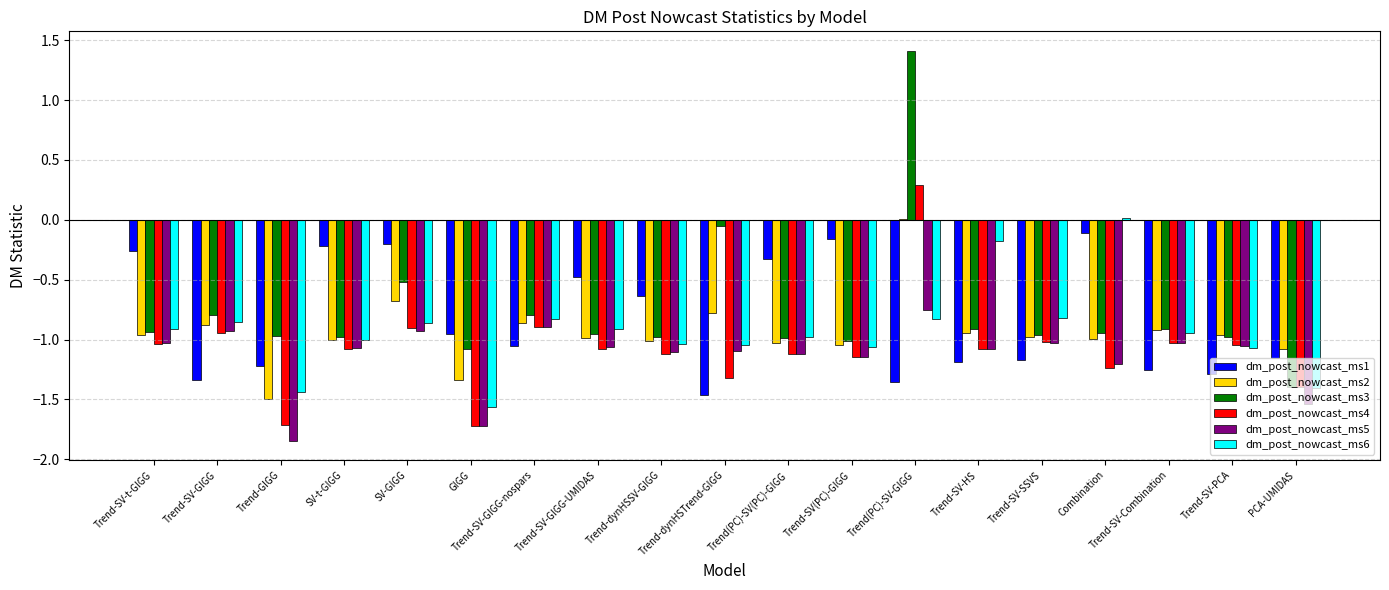

At which category is the sum across all series the highest?

Trend(PC)-SV-GIGG